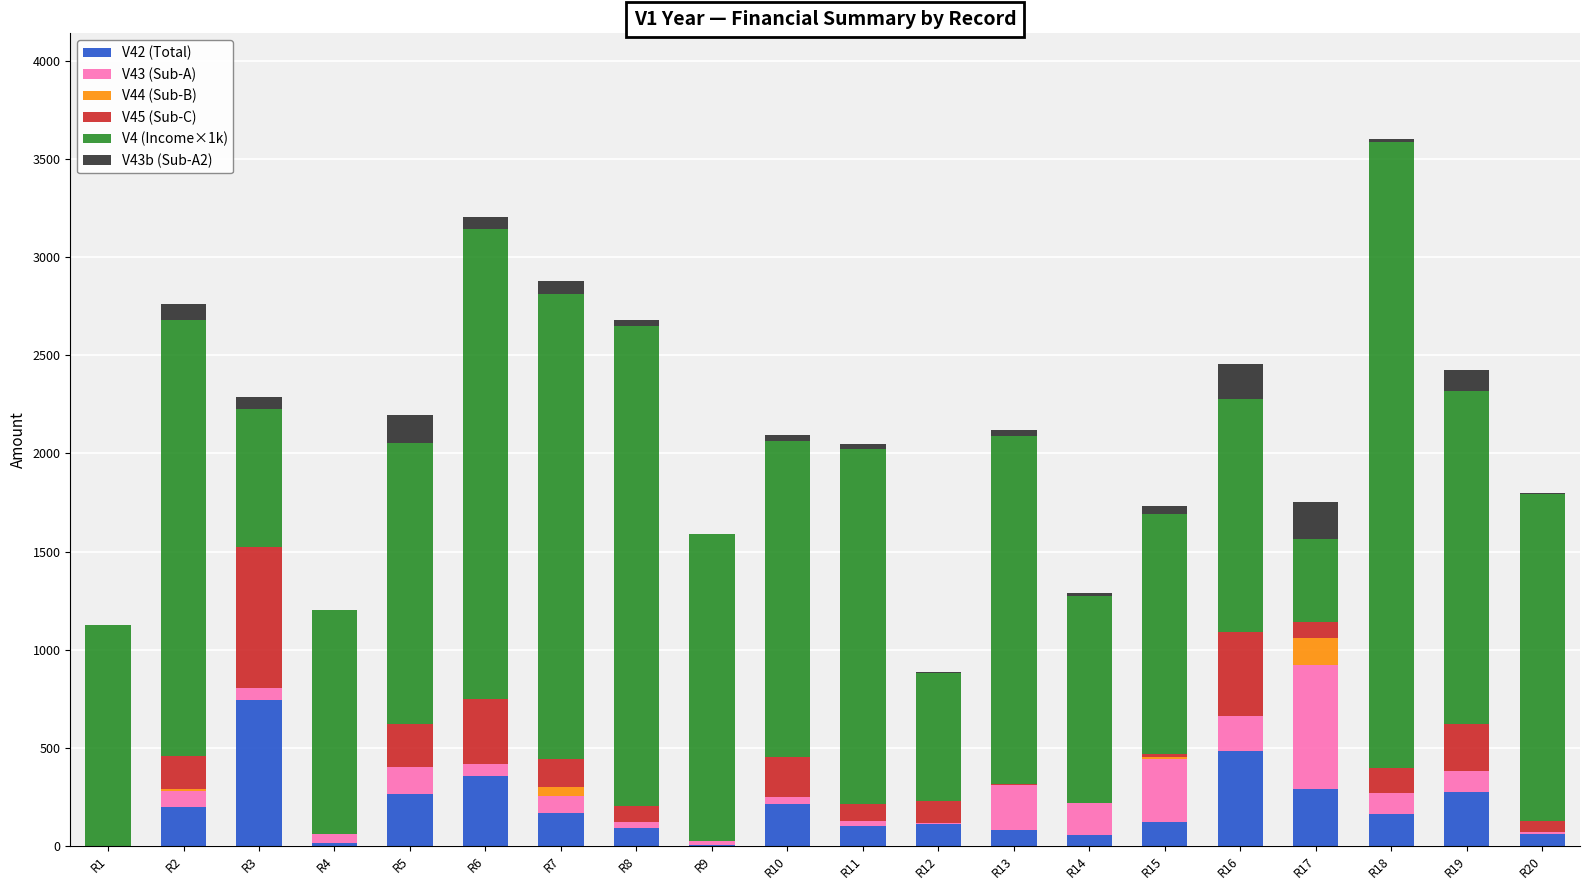

At which label does V42 (Total) reach its peak?

R3